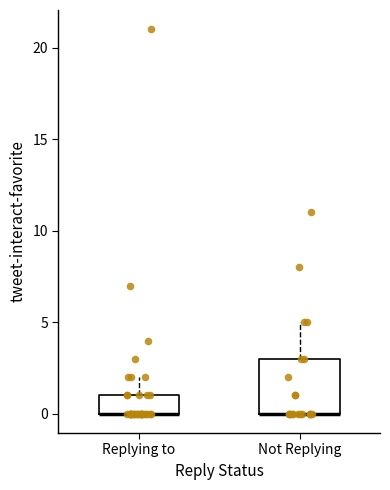

Where is the upper edge of the box for Replying to on the y-axis? The values are not printed on the chart, so give them approximately, as read against the axis.

1